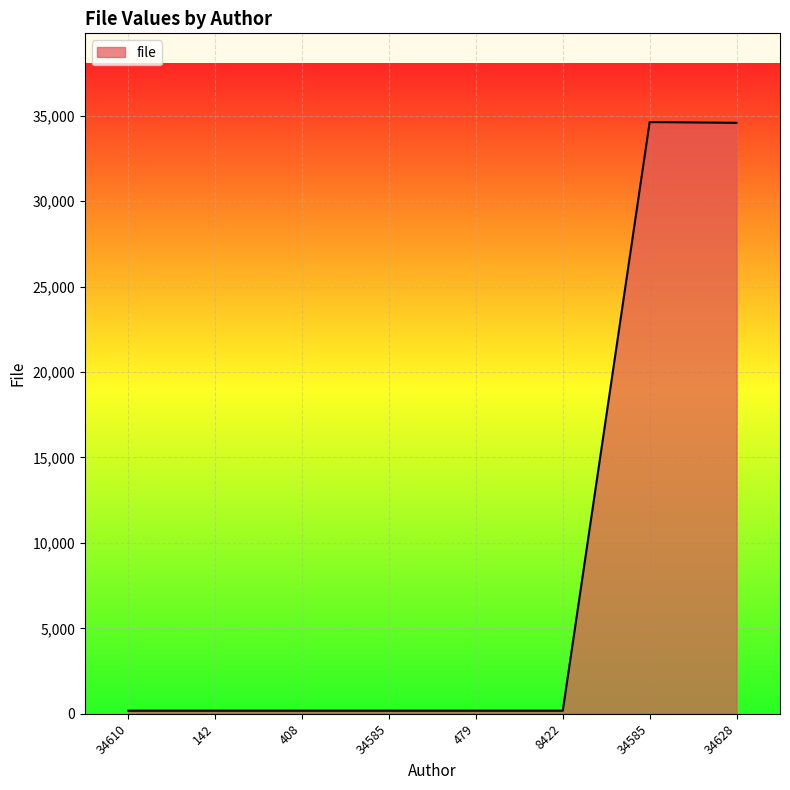

The value at 408 is 280. True or false?

False